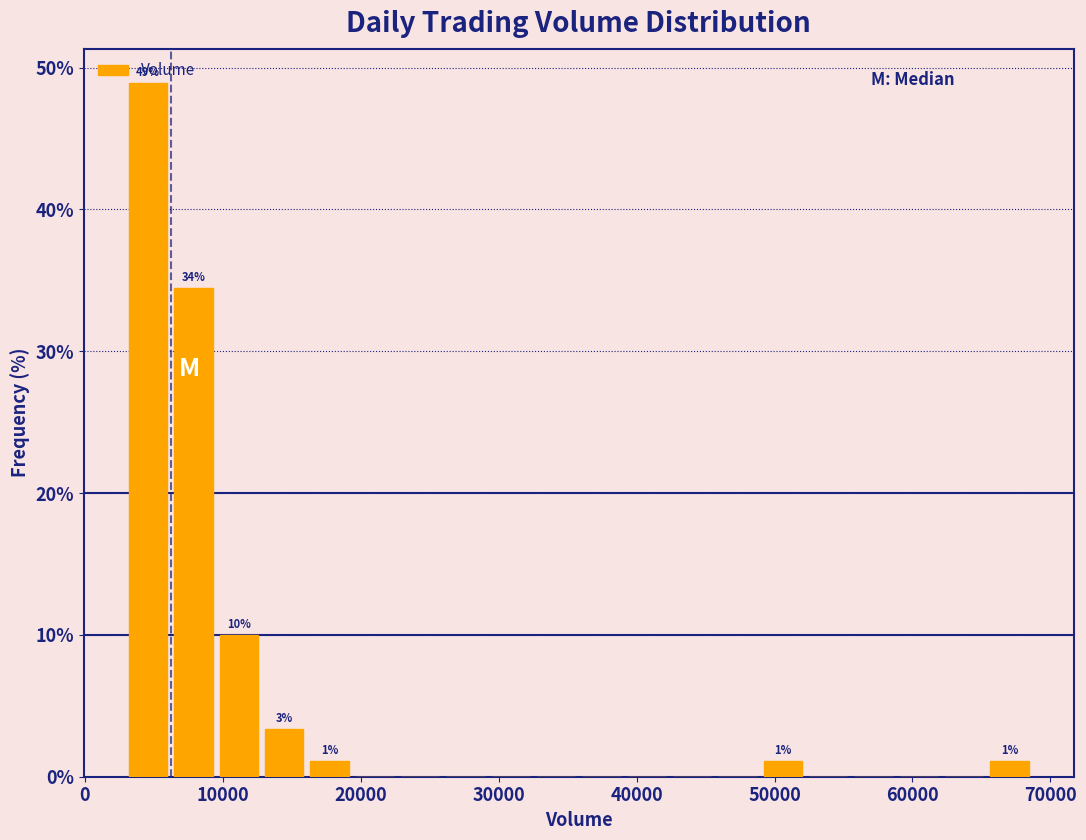

Around what value on the x-axis is the tallest bar? Give the approximate position of its centre, as read against the axis.

5000